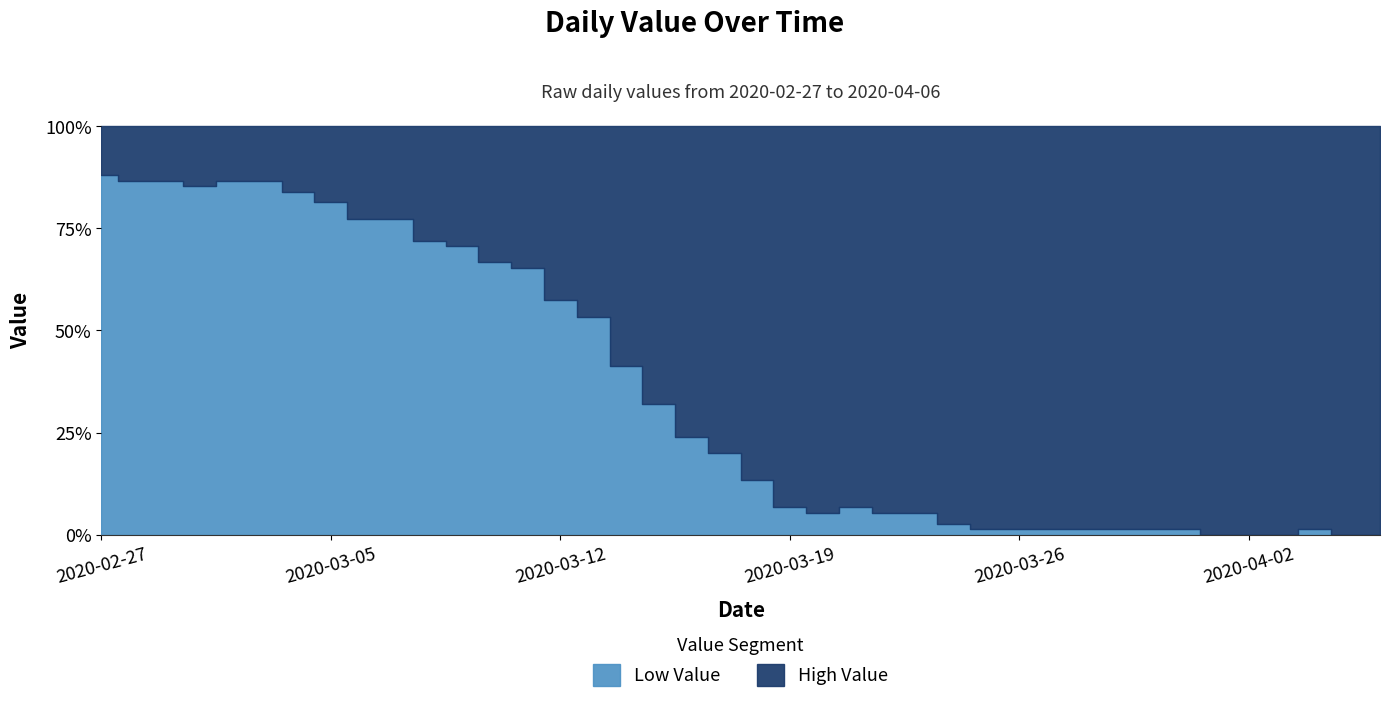

How many interior local peaks (higher than both neighbors) does the data have?

2